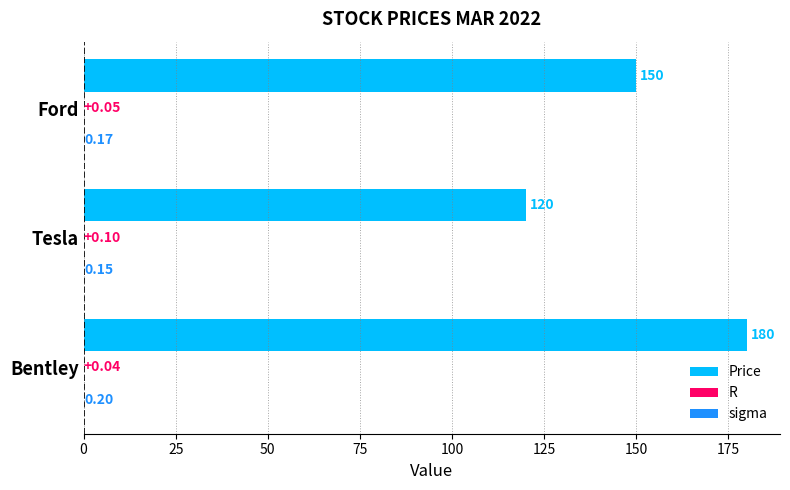

Where is Price nearest to the value 150?

Ford